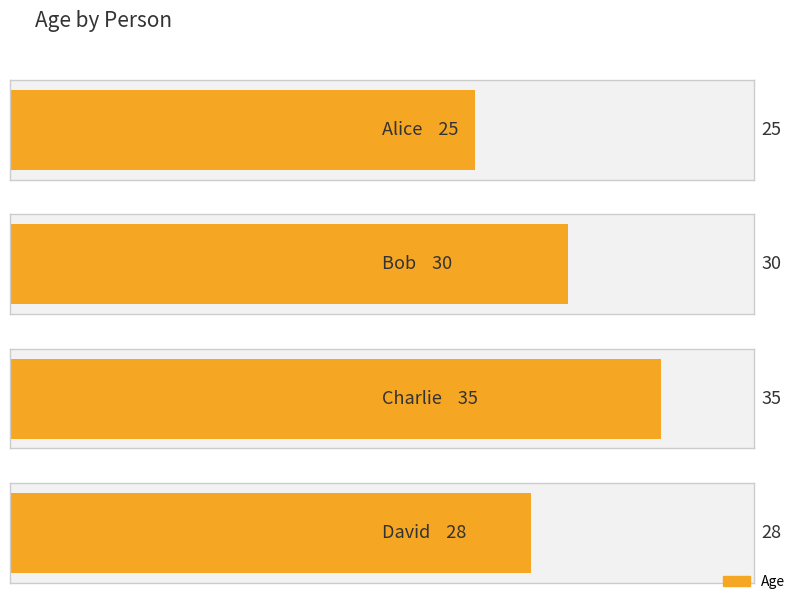

Is it true that the value at Alice is 25?

True